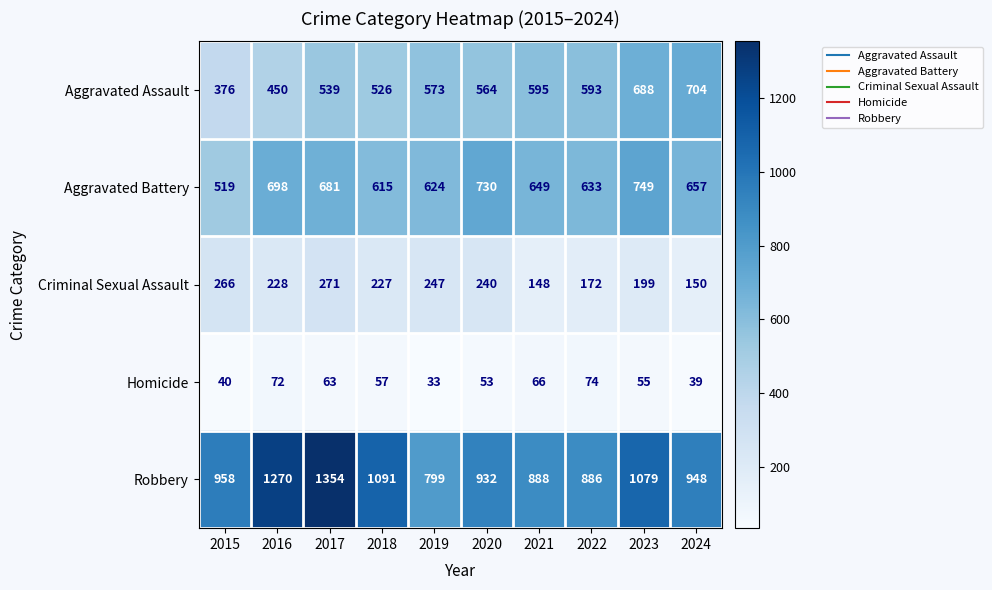

At which label does Criminal Sexual Assault reach its peak?

2017